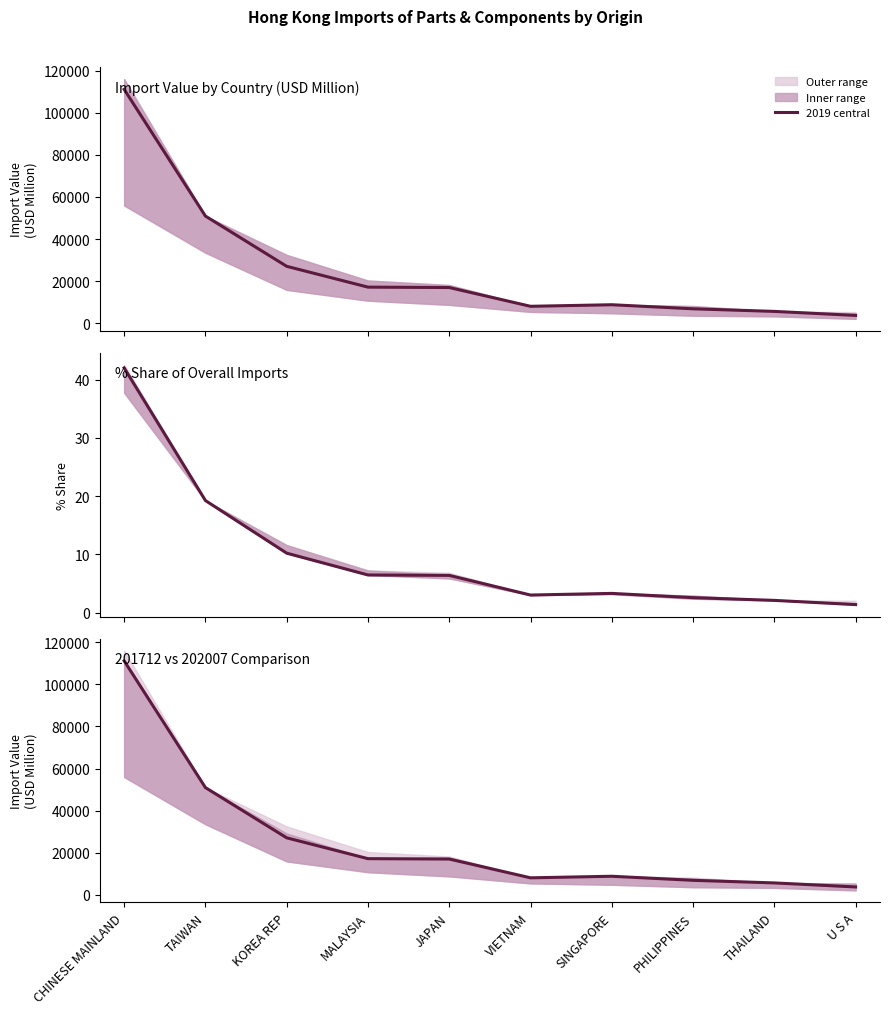

Is this an area chart (filled region under the line)?

No